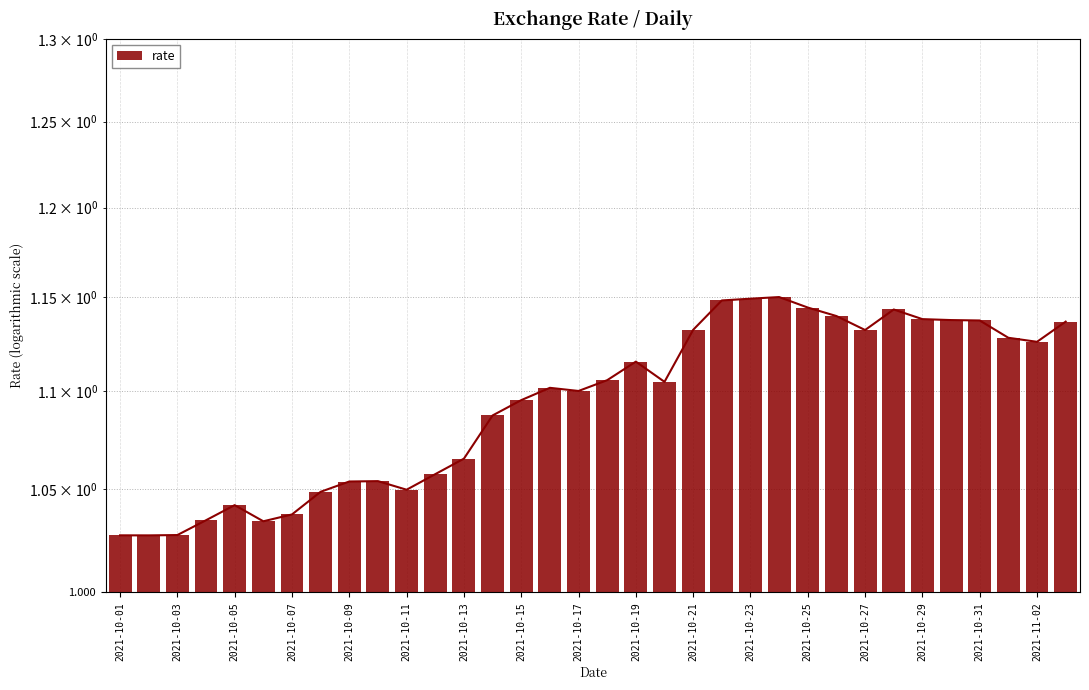

What is the approximate value at 2021-10-15?

1.1